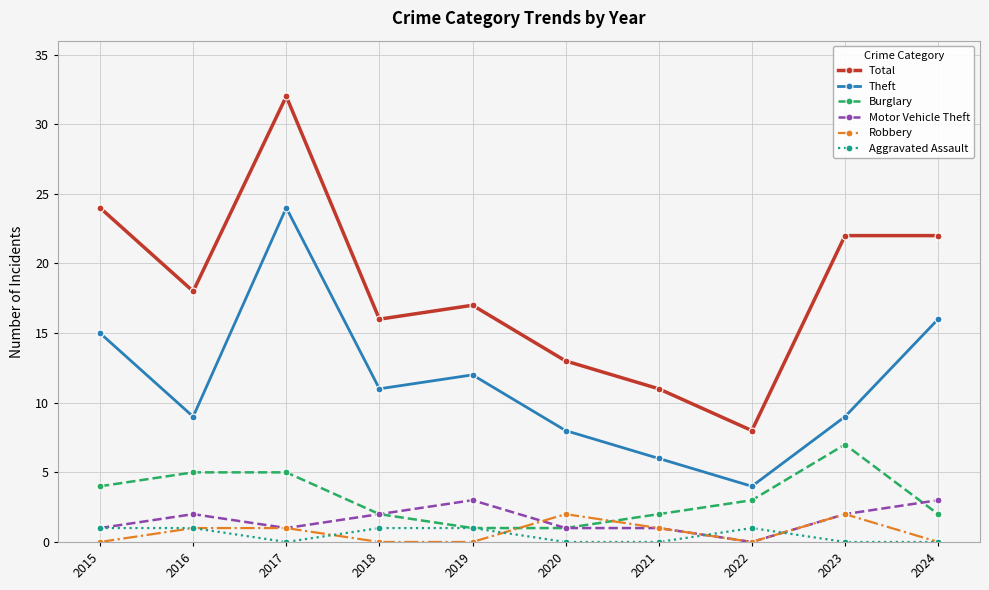

Reading left to right, transcribe all the data shown in this chart.

Total: 24	18	32	16	17	13	11	8	22	22
Theft: 15	9	24	11	12	8	6	4	9	16
Burglary: 4	5	5	2	1	1	2	3	7	2
Motor Vehicle Theft: 1	2	1	2	3	1	1	0	2	3
Robbery: 0	1	1	0	0	2	1	0	2	0
Aggravated Assault: 1	1	0	1	1	0	0	1	0	0